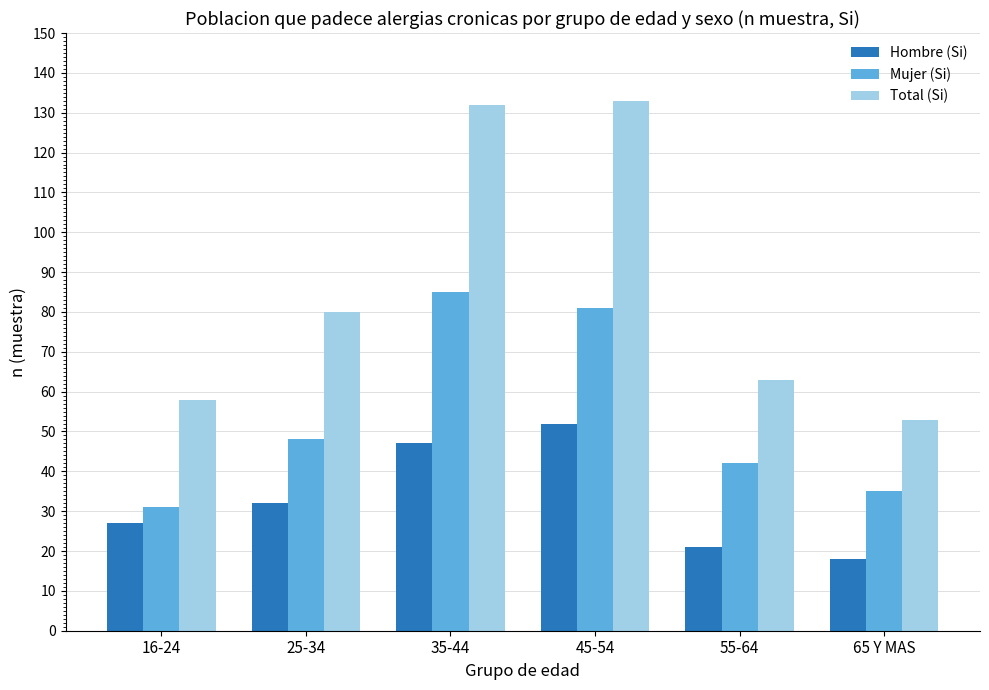

The Total (Si) series shows 80 at 25-34. True or false?

True